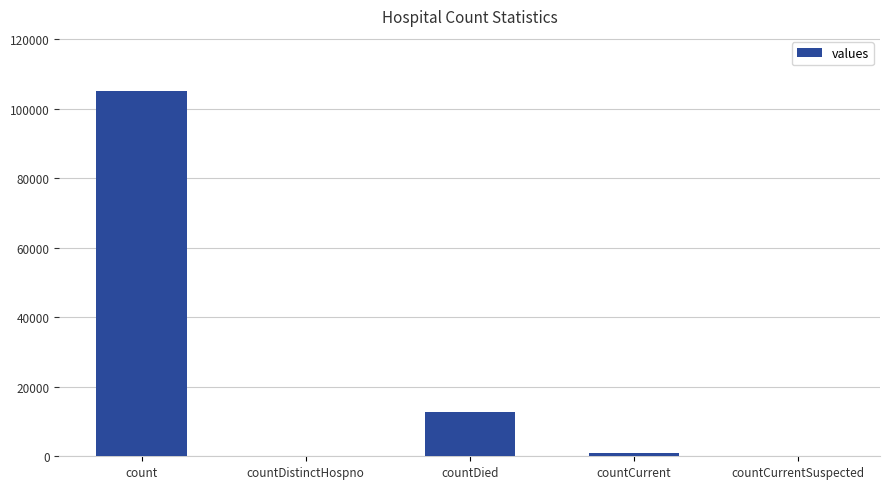

What is the maximum value shown in the chart?

105224